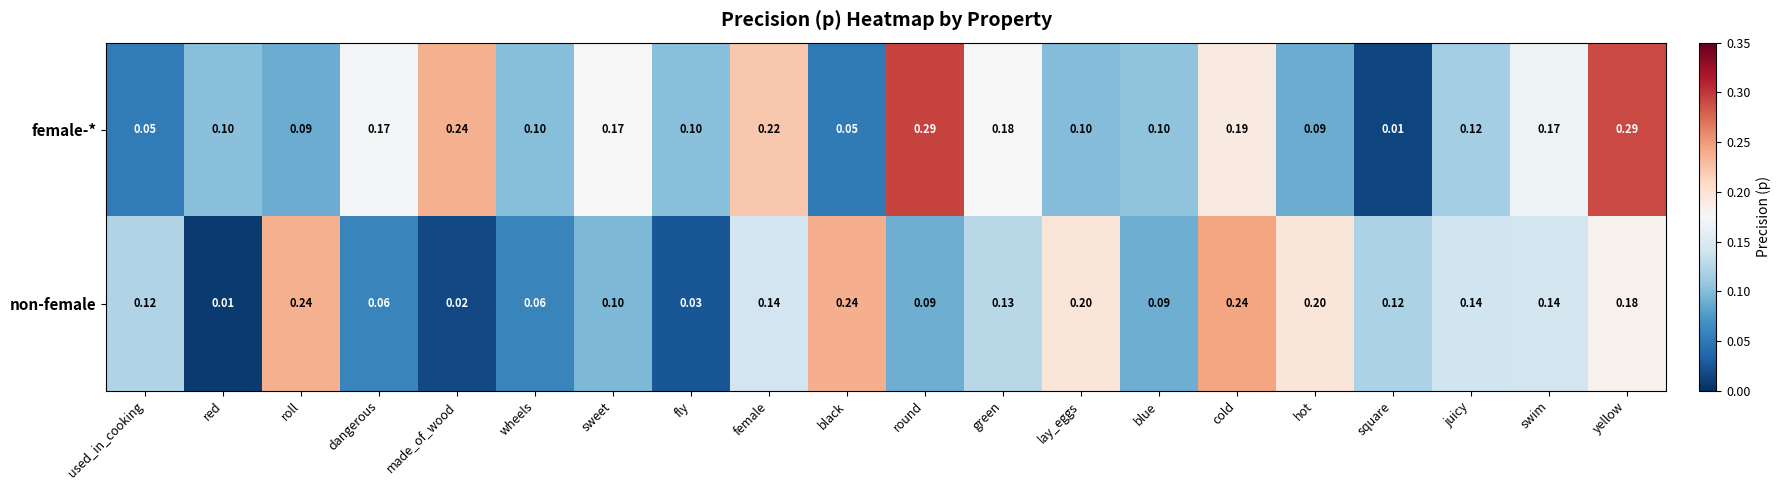

At which category is the sum across all series the highest?

yellow